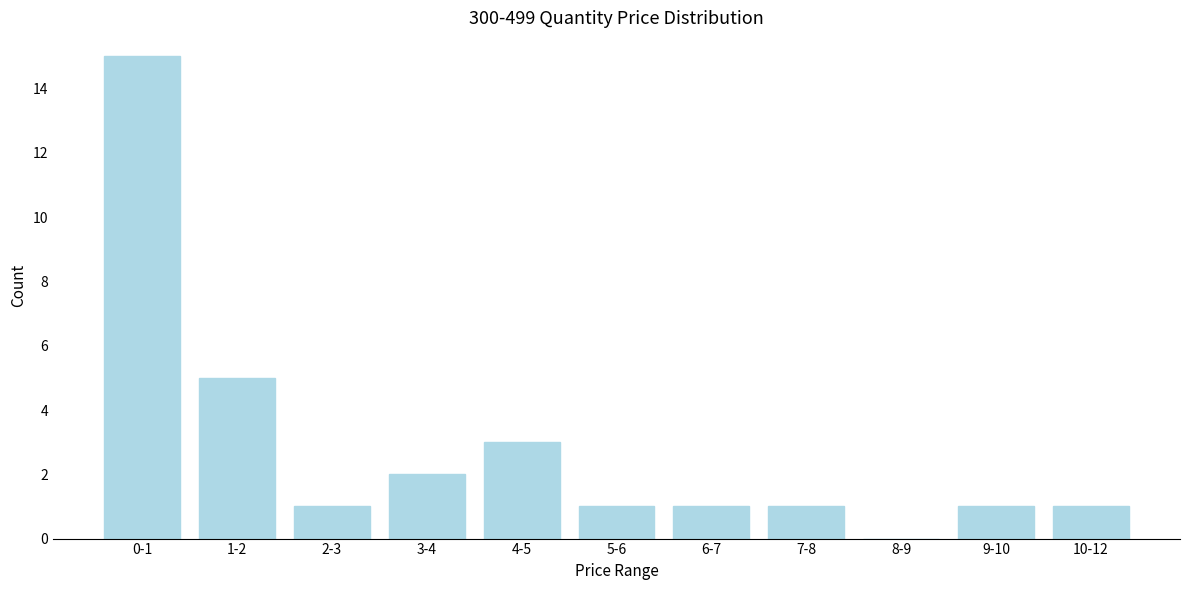

Reading left to right, transcribe all the data shown in this chart.

0-1=15	1-2=5	2-3=1	3-4=2	4-5=3	5-6=1	6-7=1	7-8=1	8-9=0	9-10=1	10-12=1